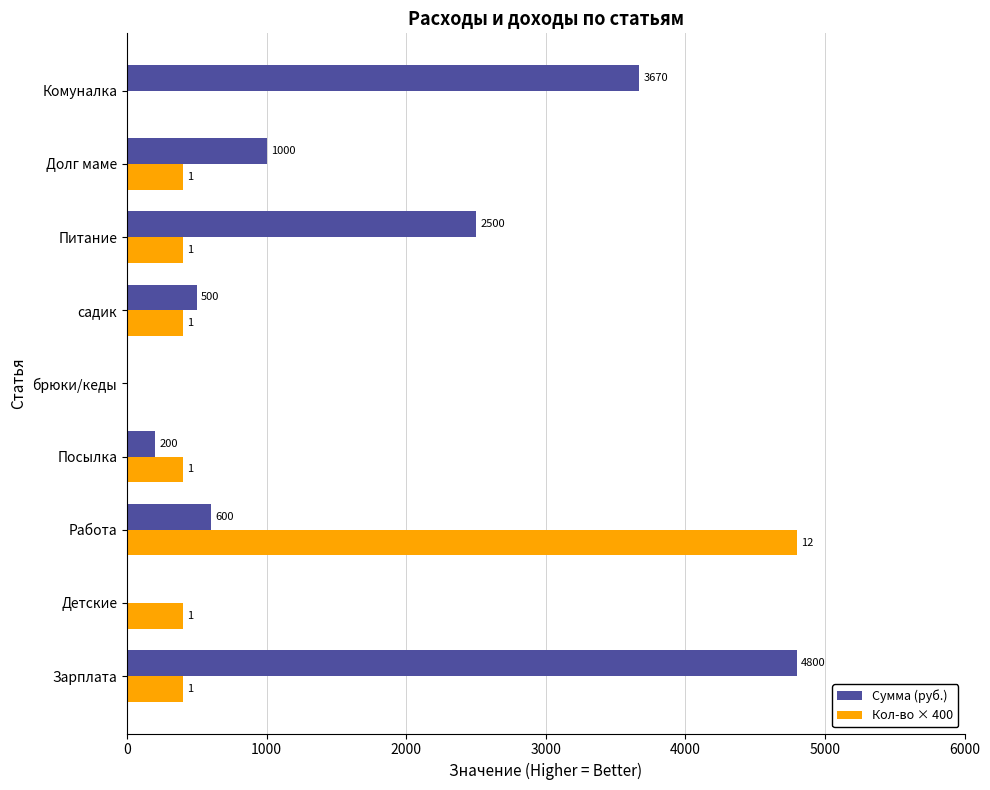

At which label is Сумма (руб.) closest to 2400?

Питание